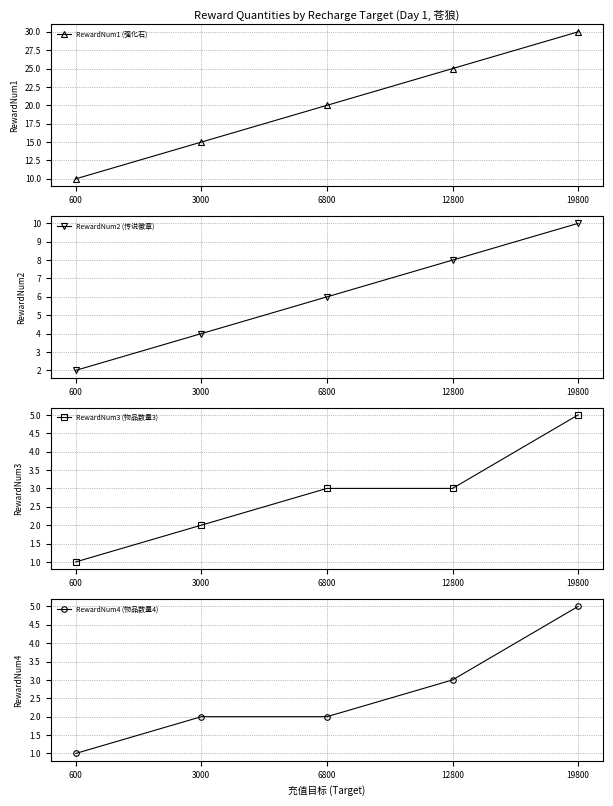

The RewardNum3 (物品数量3) series shows 2 at 19800. True or false?

False